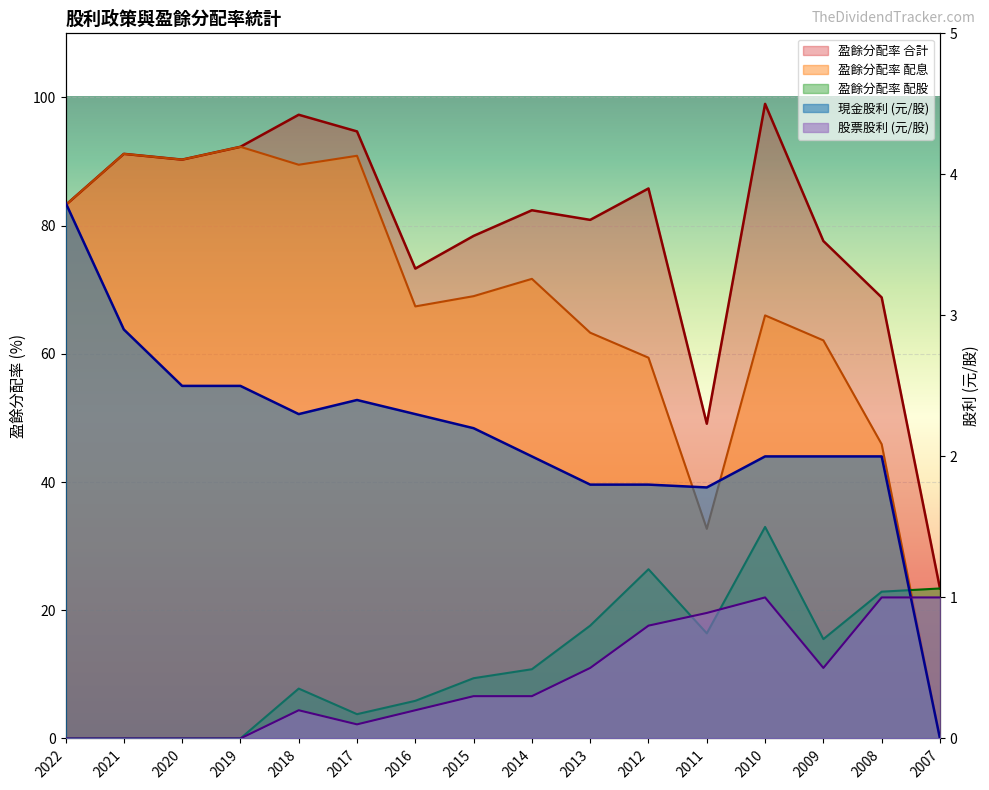

In 盈餘分配率 配股, how many points are lower than both neighbors (excluding endpoints)?

3